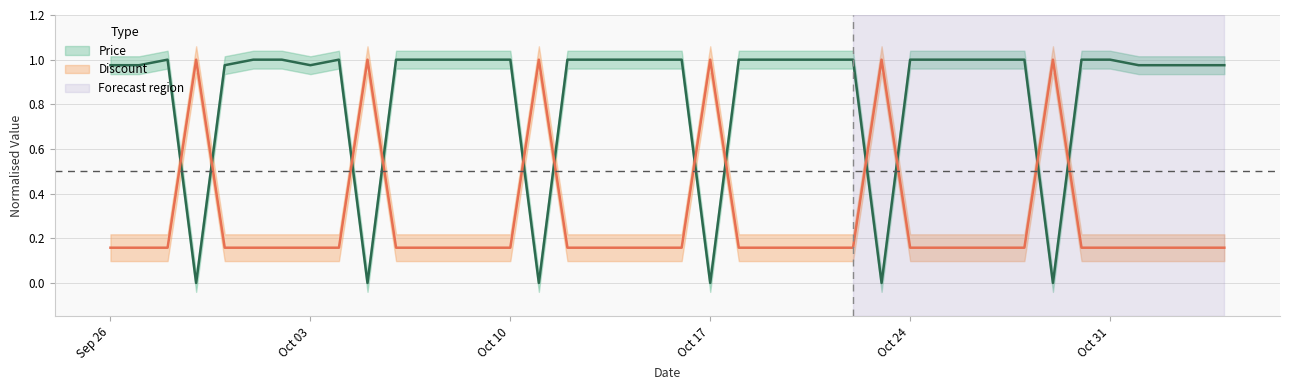

Is the value of Discount at 2023-09-30 greater than the value of Price at 2023-09-28?

No